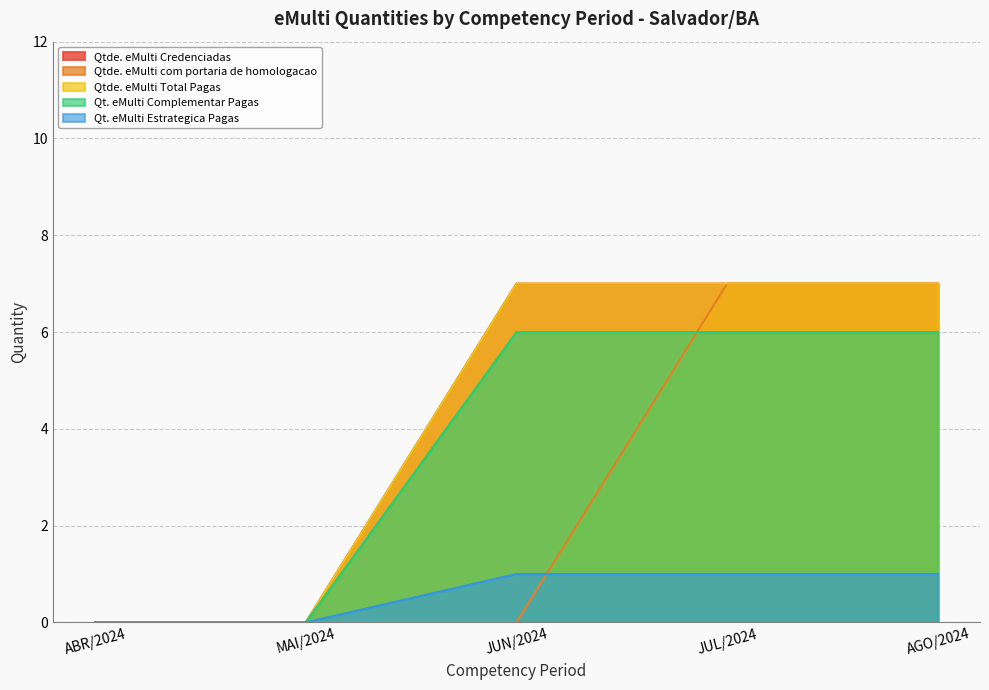

How many times do Qt. eMulti Complementar Pagas and Qtde. eMulti com portaria de homologacao cross each other?

1